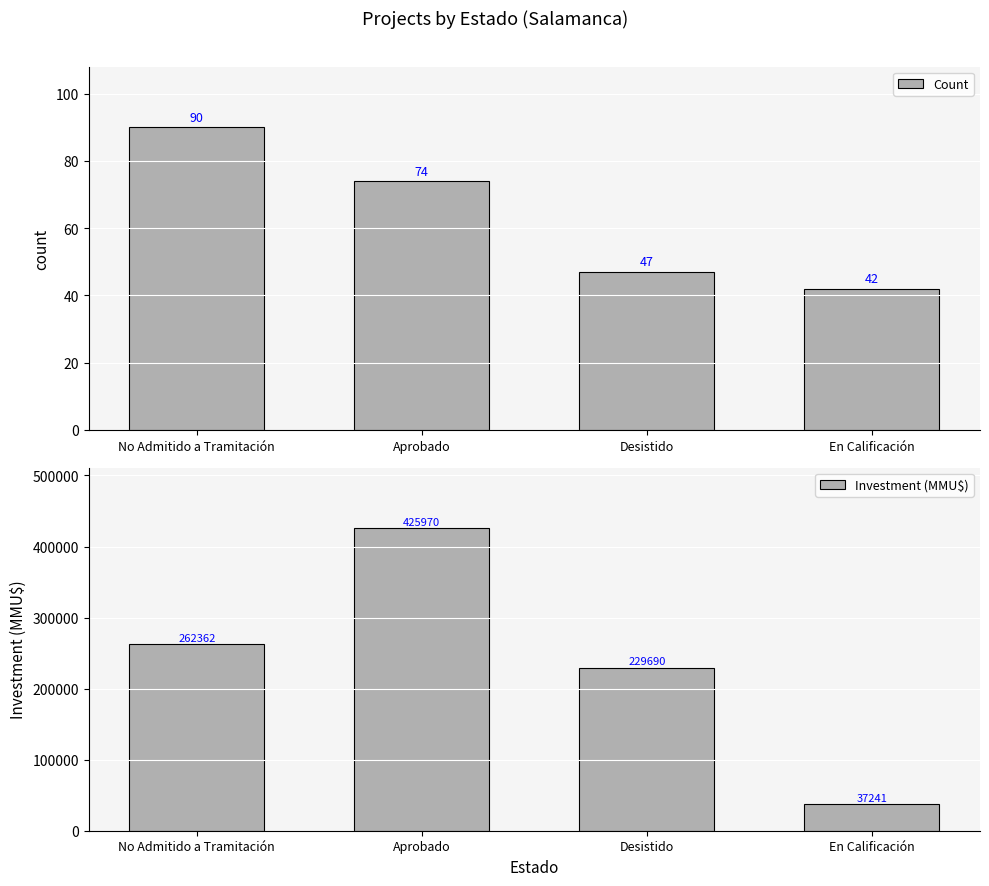

How many groups of bars are there?

4